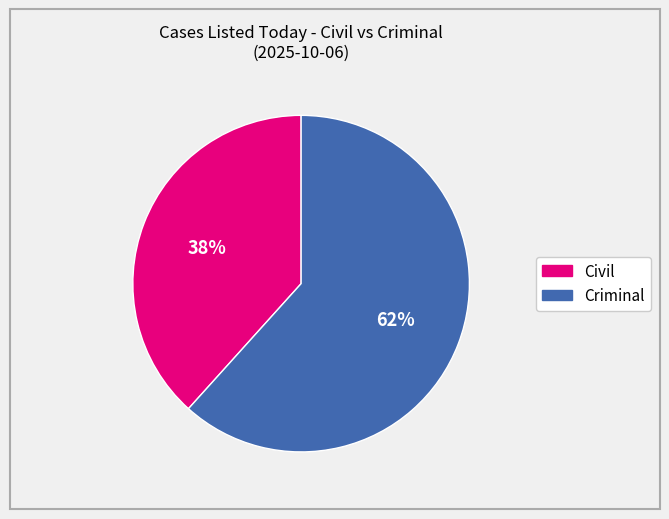

Is there a majority slice in this chart?

Yes